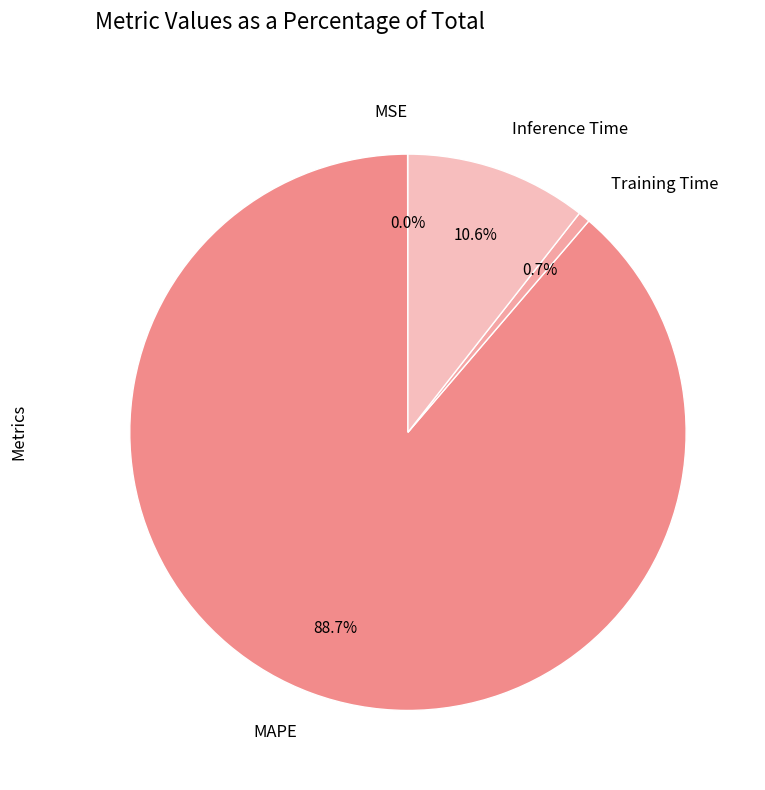

Which category has the biggest portion of the pie?

MAPE